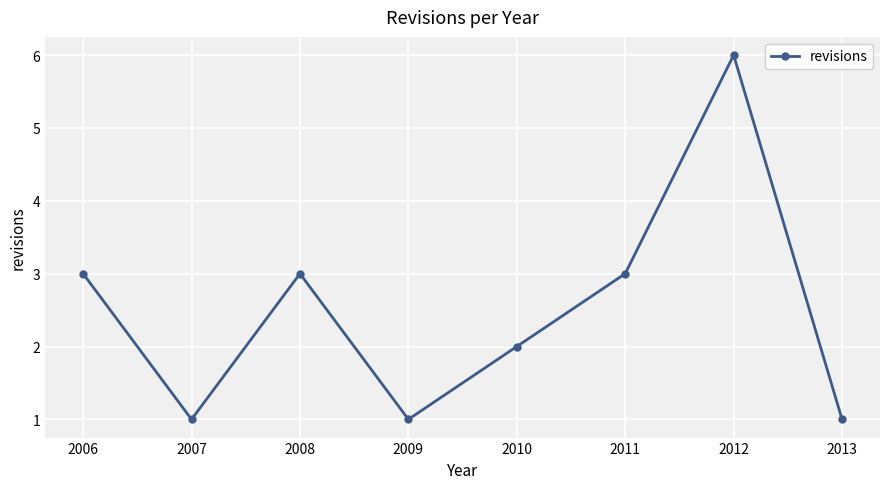

Approximately how many times larger is the value at 2013 compared to 2007?

1.0